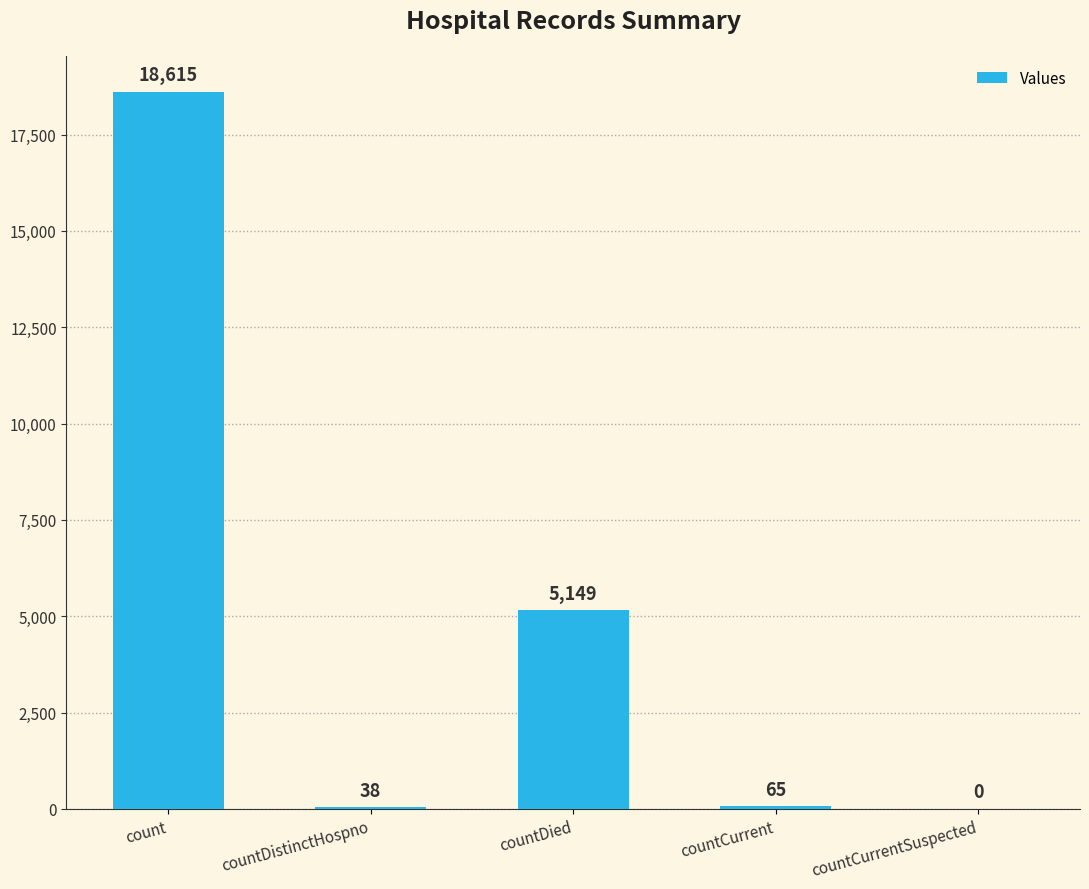

What is the maximum value shown in the chart?

18615